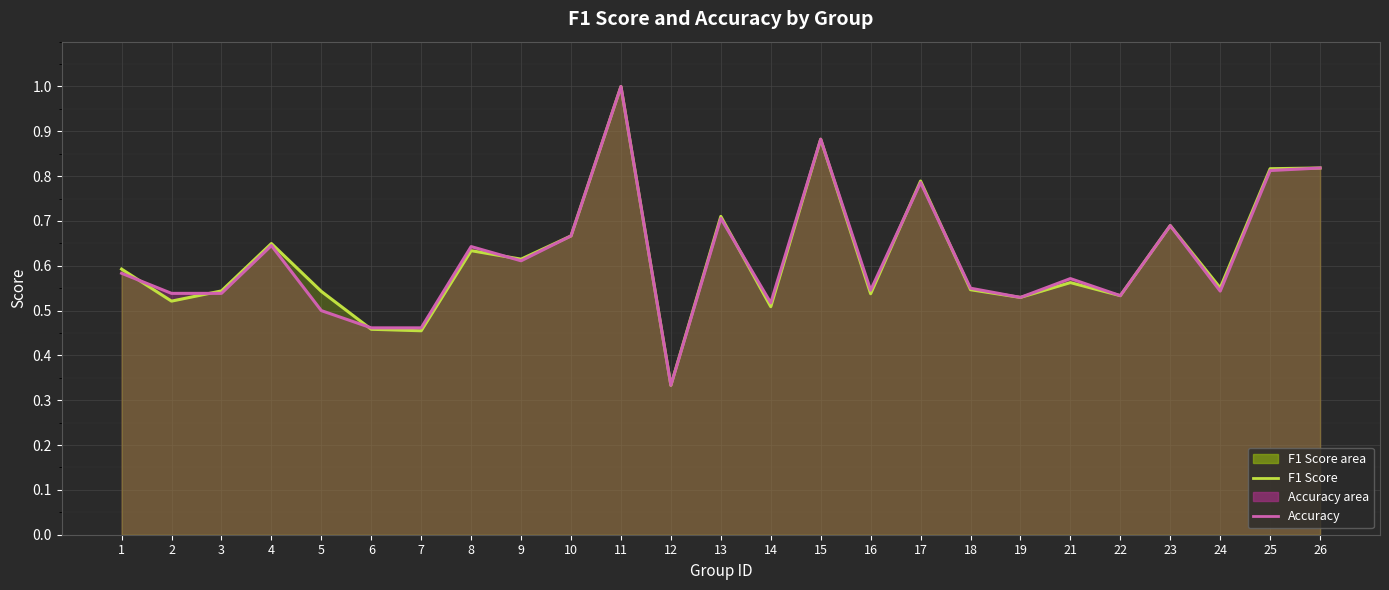

What is the total value across all series at 4?

1.3